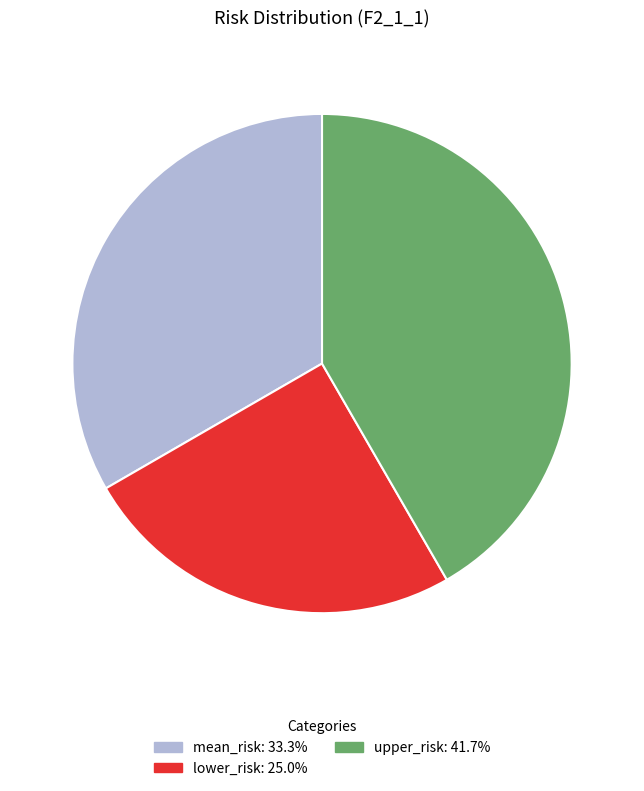

Is there any slice that represents more than half of the pie?

No